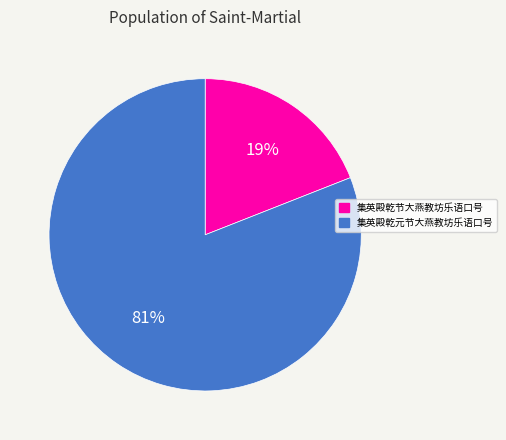

How many segments does this pie chart have?

2